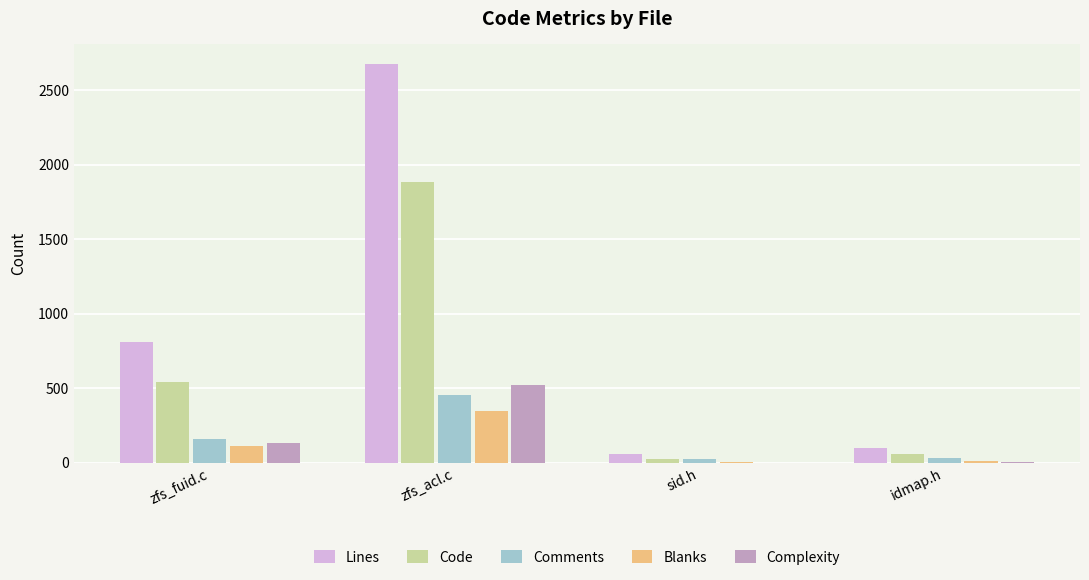

What is the total value across all series at zfs_acl.c?

5872